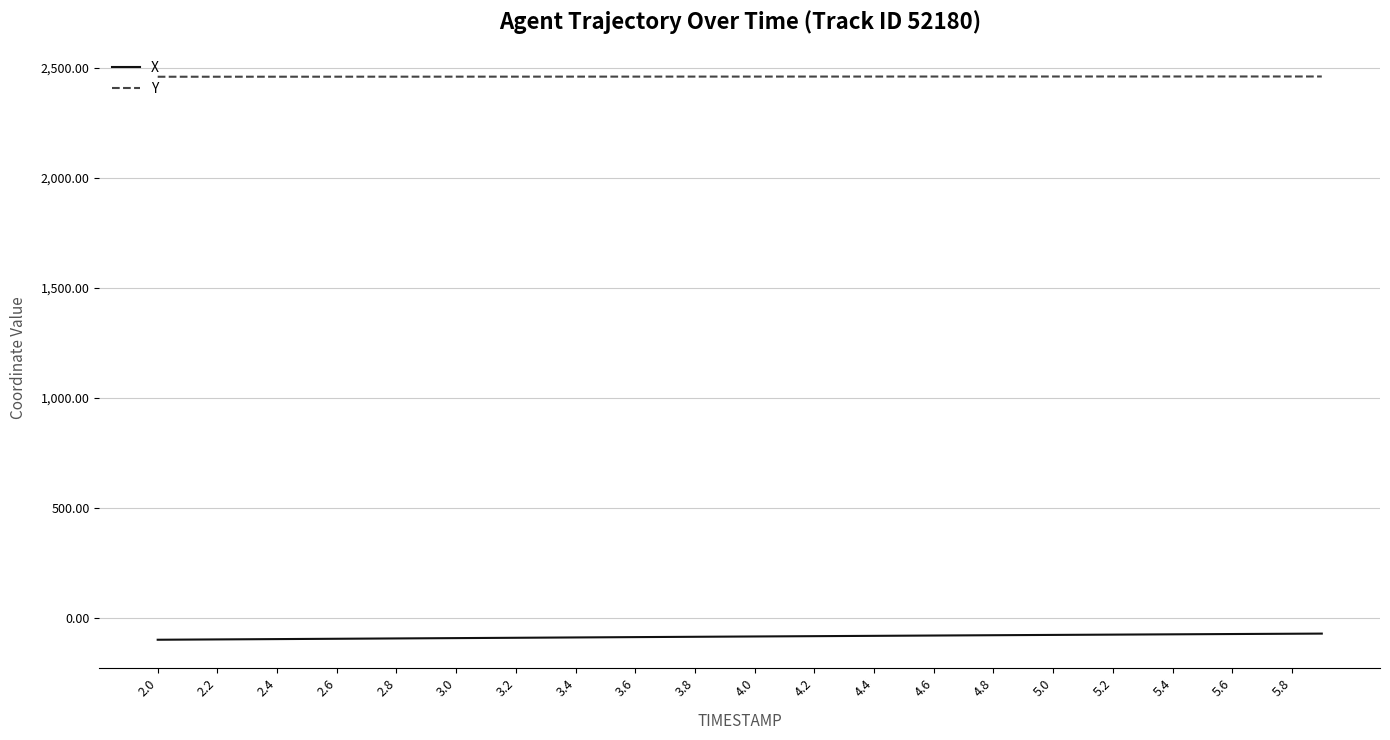

Rank the series by their average value, from lowest to highest.

X, Y